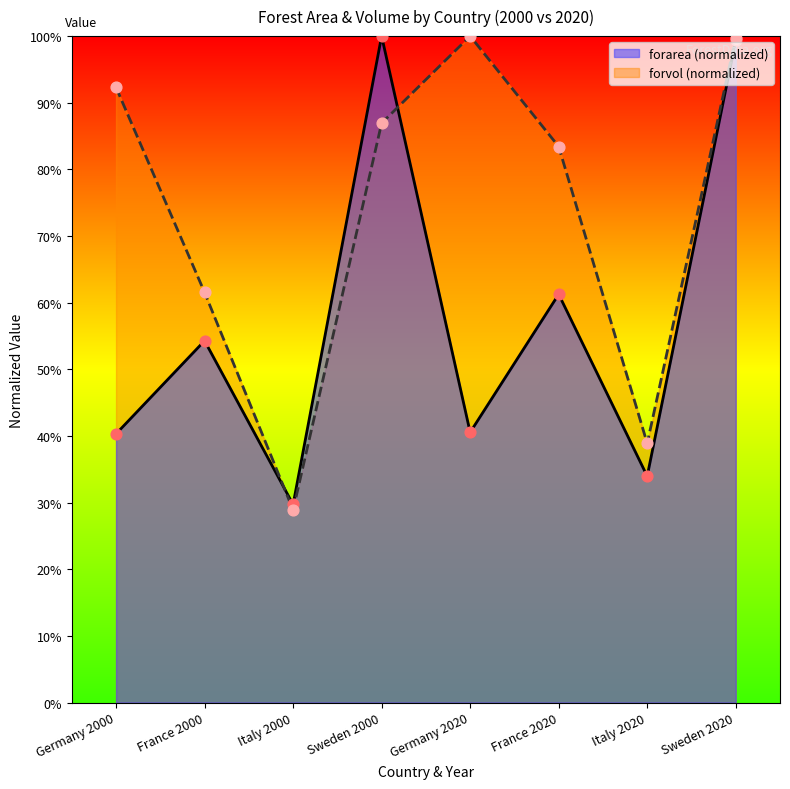

At which category is the sum across all series the highest?

Sweden 2020